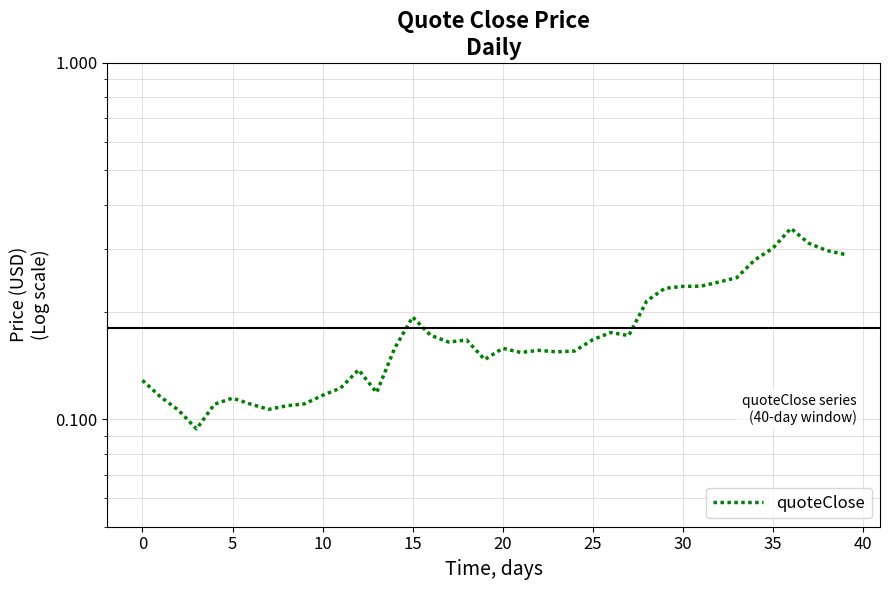

Reading left to right, extract all data points from this chart.

0.1	0.1	0.1	0.1	0.1	0.1	0.1	0.1	0.1	0.1	0.1	0.1	0.1	0.1	0.2	0.2	0.2	0.2	0.2	0.1	0.2	0.2	0.2	0.2	0.2	0.2	0.2	0.2	0.2	0.2	0.2	0.2	0.2	0.2	0.3	0.3	0.3	0.3	0.3	0.3